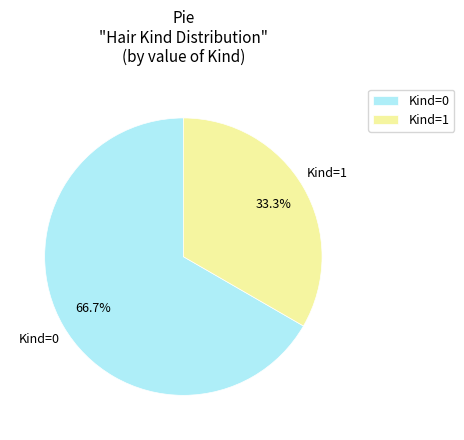

How many slices are in this pie chart?

2